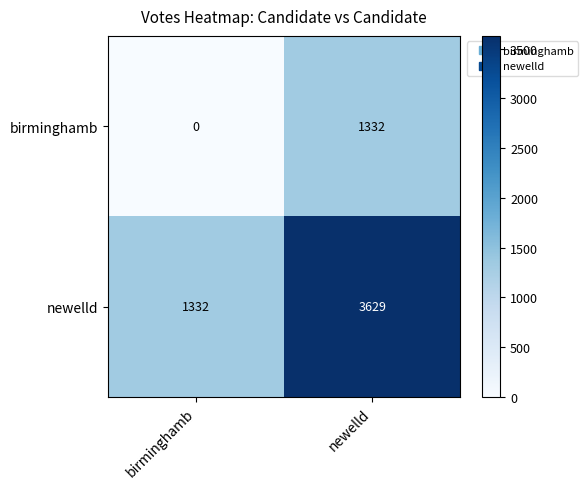

Where is birminghamb nearest to the value 666?

birminghamb